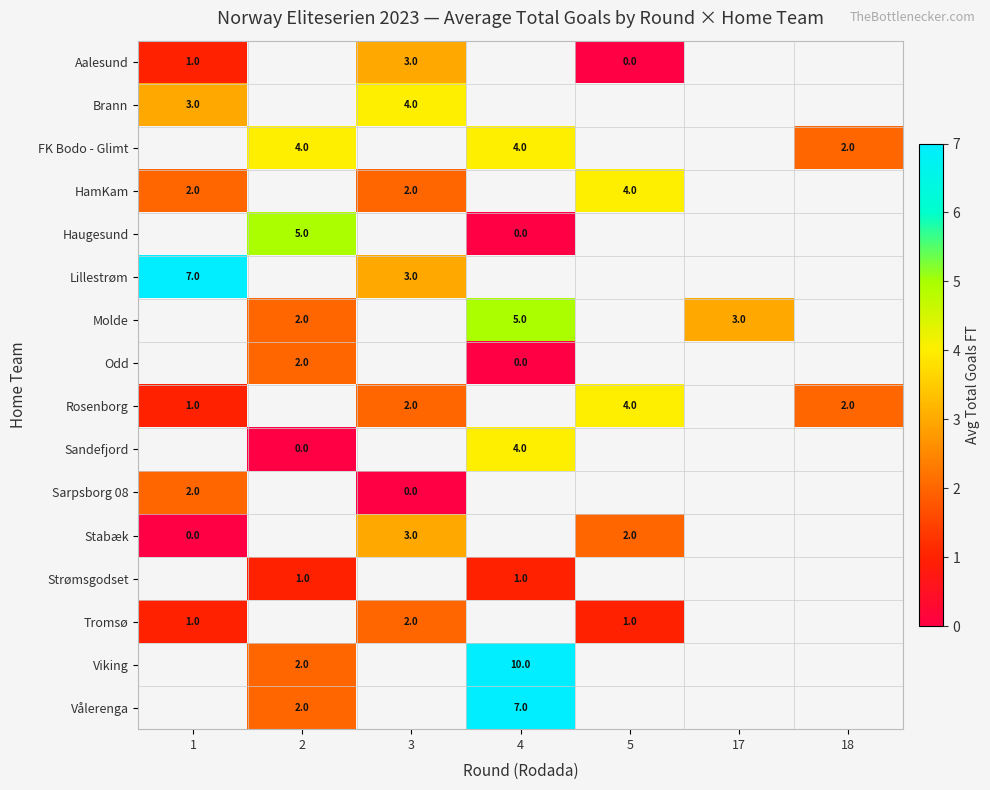

Is it true that Molde equals 3 at 2?

False